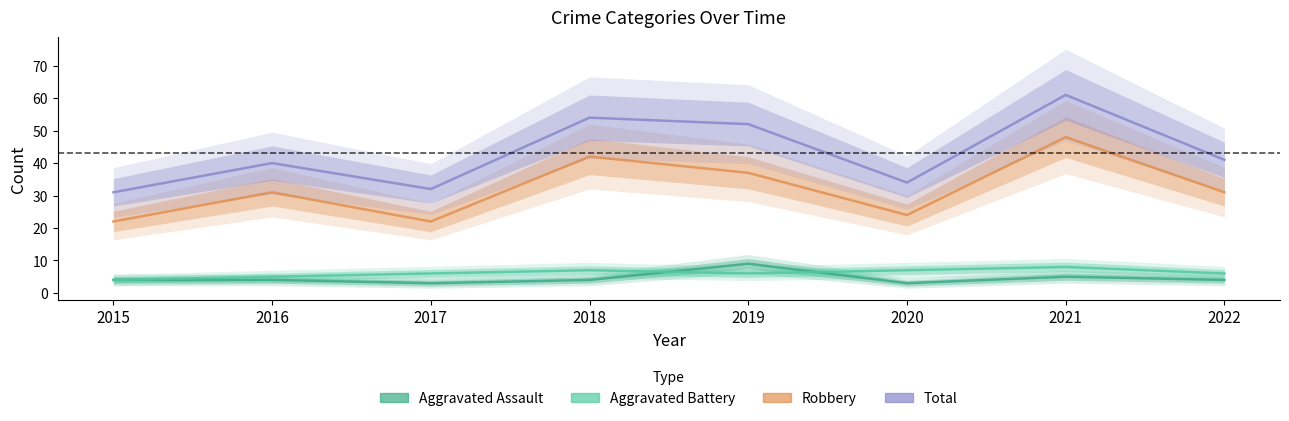

What is the sum of the Total values at 2015 and 2022?

72